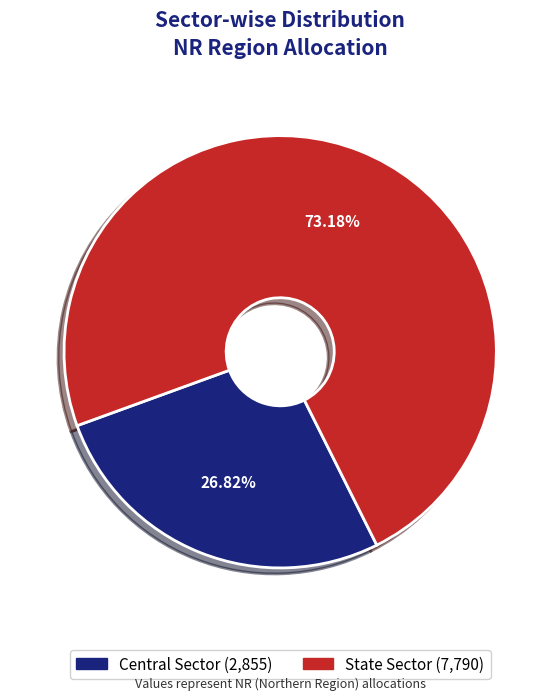

How many slices are in this pie chart?

2